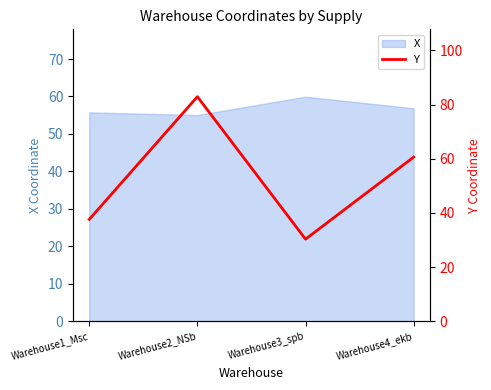

The chart shows a value of 82.9 at Warehouse2_NSb. True or false?

True